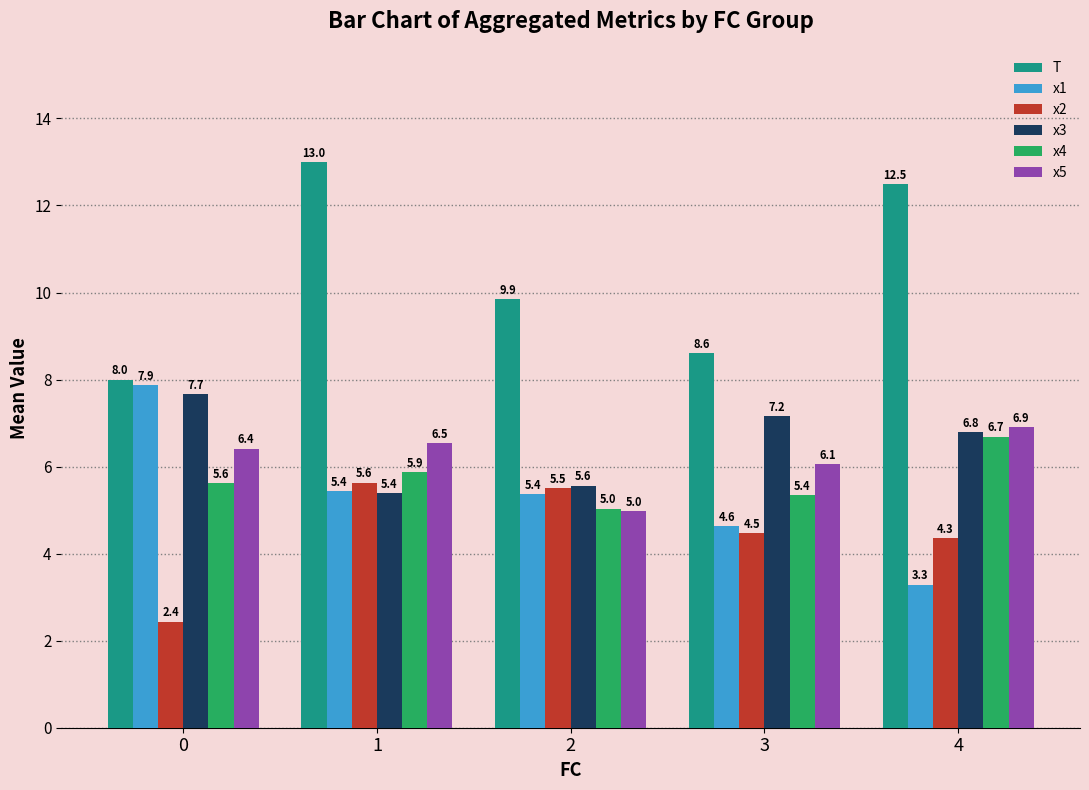

What is the difference between the maximum and minimum values in the x3 series?

2.3